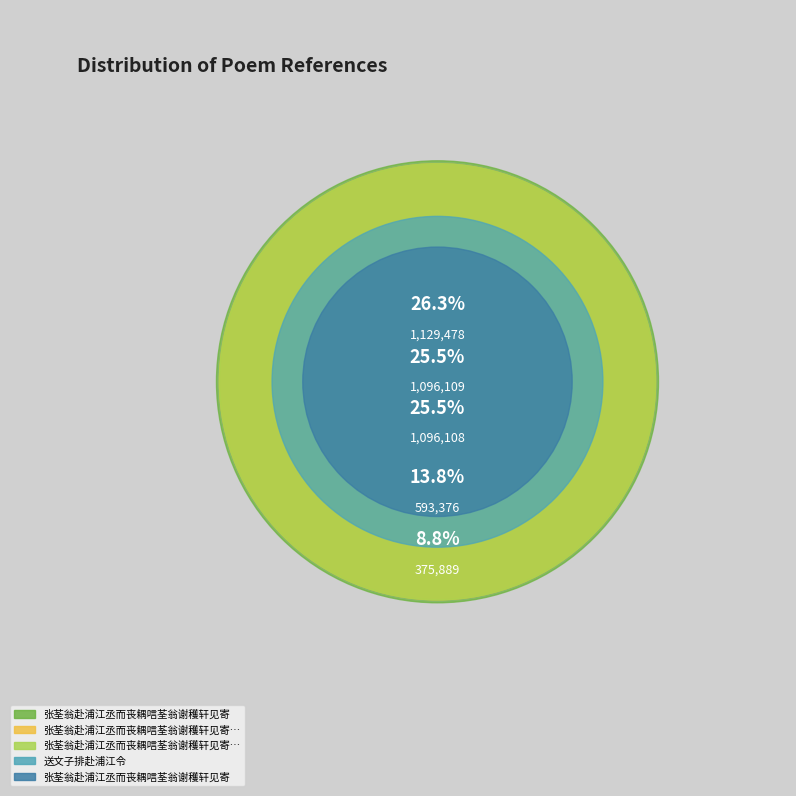

How many segments does this pie chart have?

5